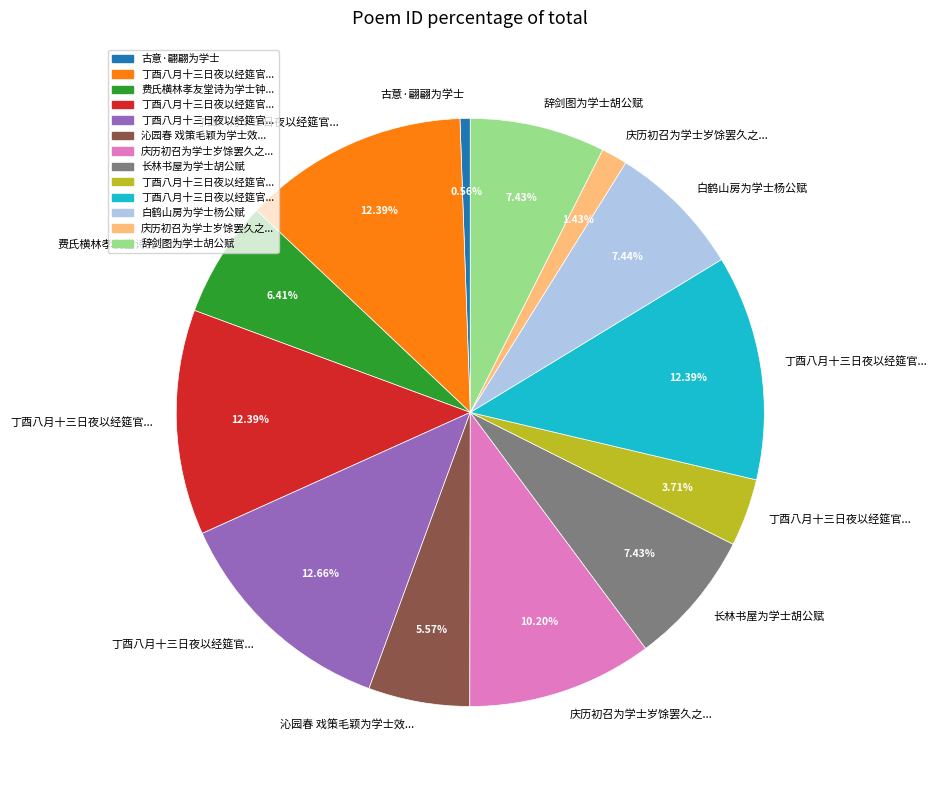

Does any single category account for the majority?

No